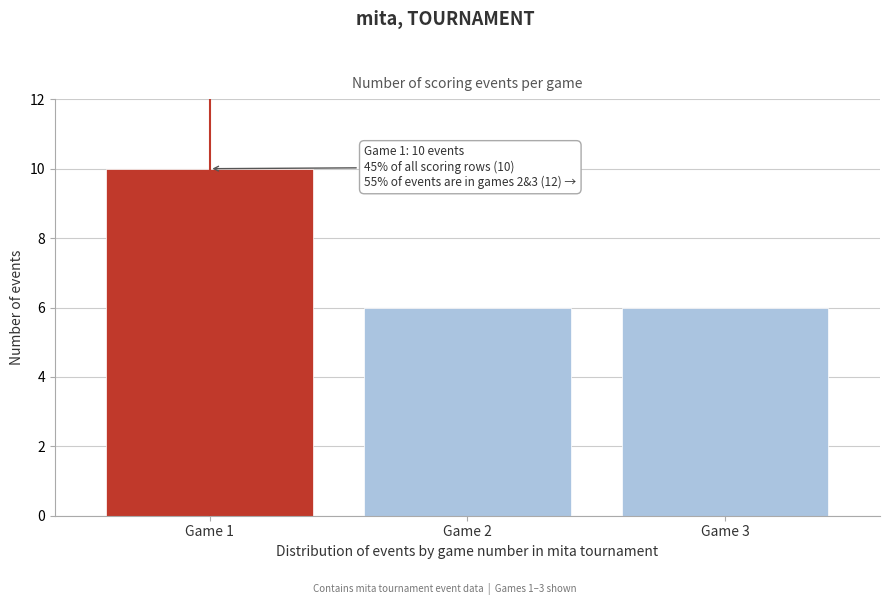

Reading left to right, extract all data points from this chart.

10	6	6